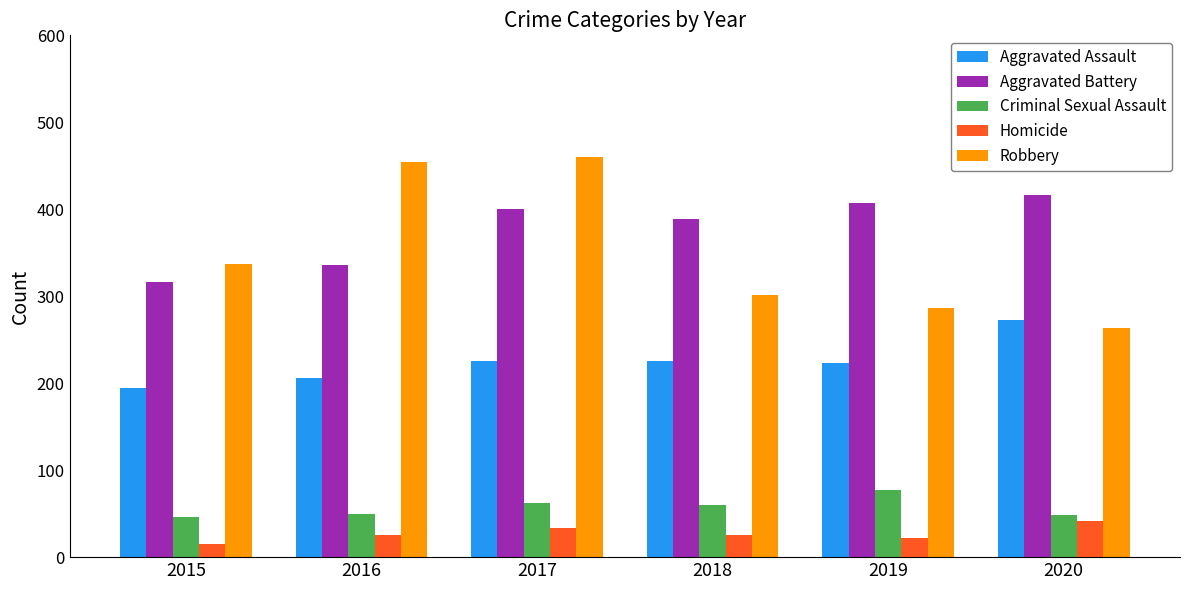

What is the difference between the Criminal Sexual Assault values at 2019 and 2016?

27